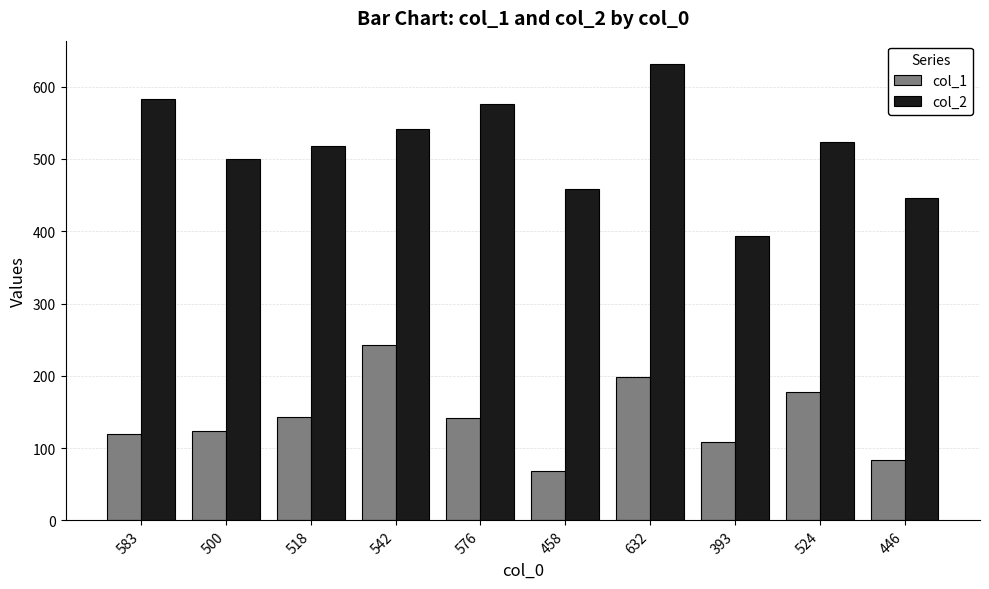

What is the difference between the maximum and second lowest values in the col_2 series?

186